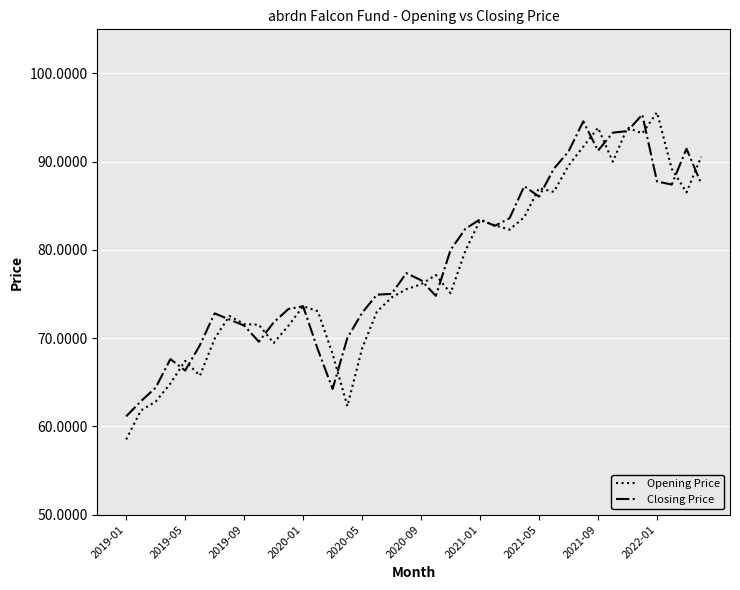

How many values in the Closing Price series are below 76?

20